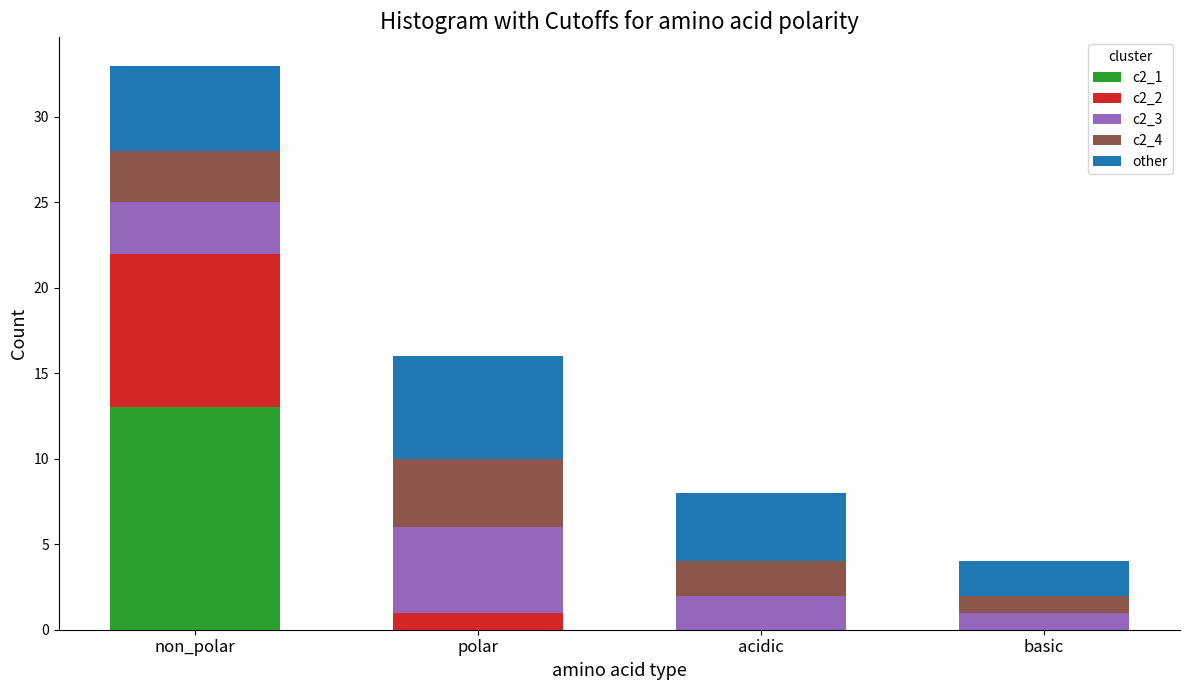

Reading left to right, transcribe the values for c2_1.

non_polar=13	polar=0	acidic=0	basic=0